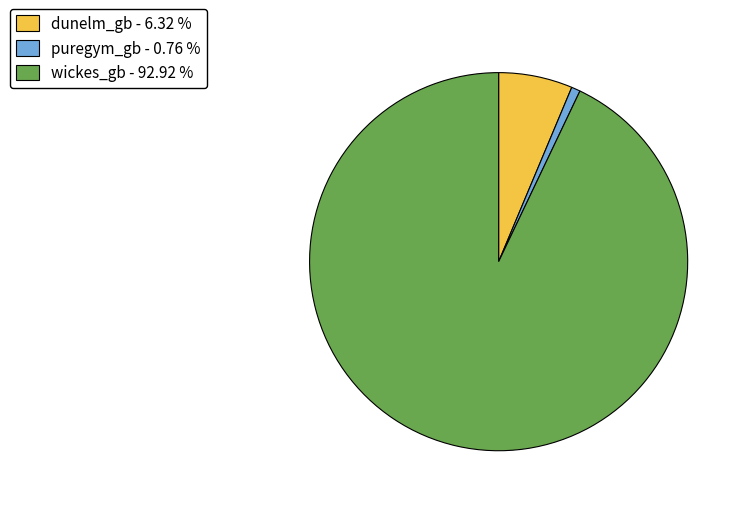

Combined, do wickes_gb - 92.92 % and puregym_gb - 0.76 % account for over 50%?

Yes